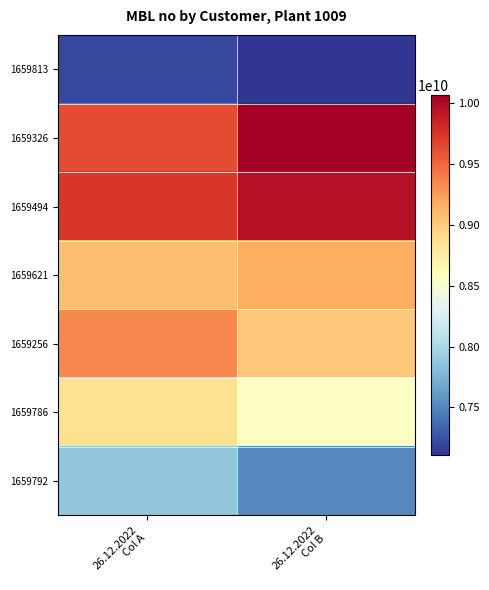

List the series in order of their peak value, lowest first.

1659813, 1659792, 1659786, 1659621, 1659256, 1659494, 1659326